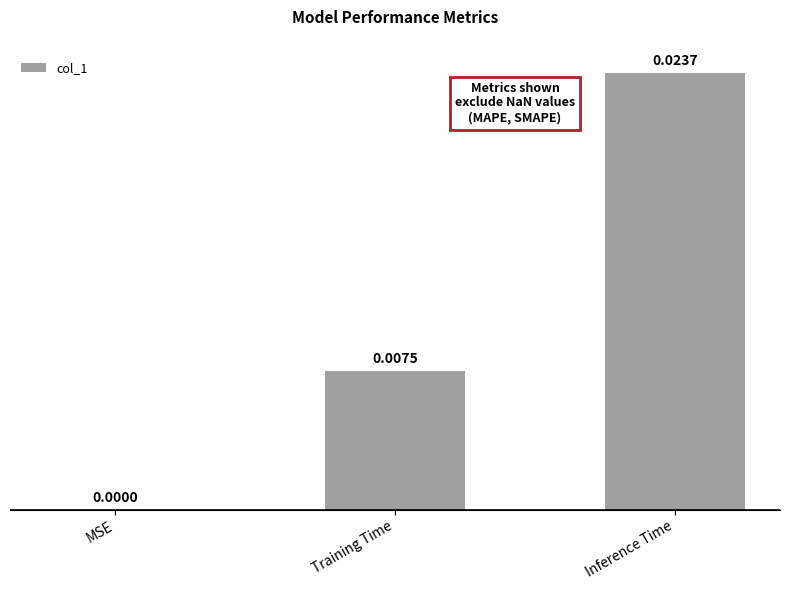

At which category does the chart reach its peak across all series?

Inference Time